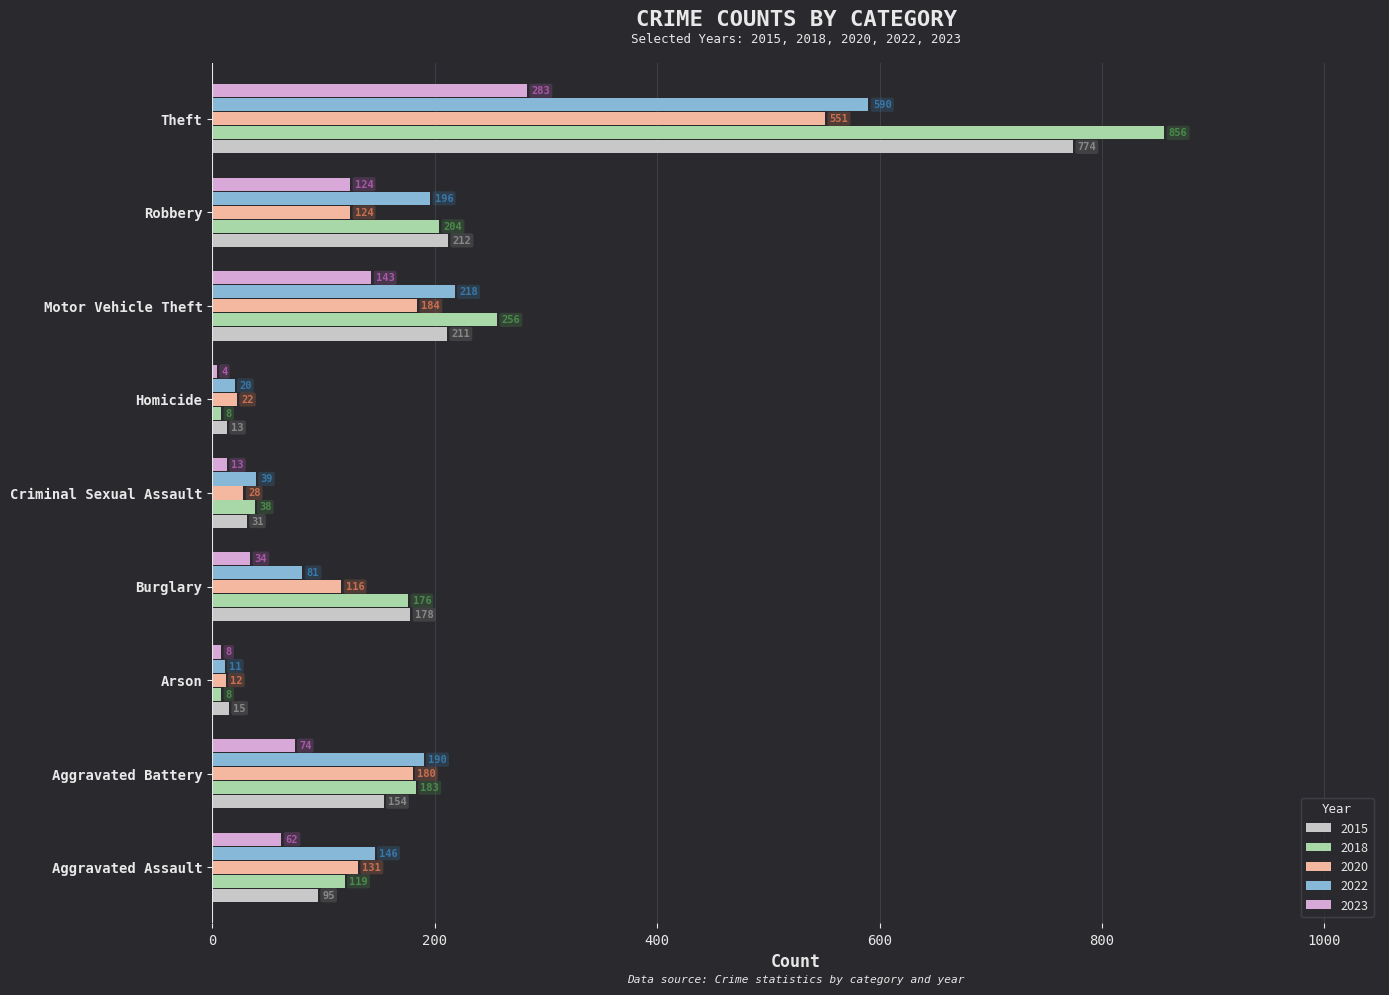

What is the difference between the second highest and second lowest values in the 2018 series?

248